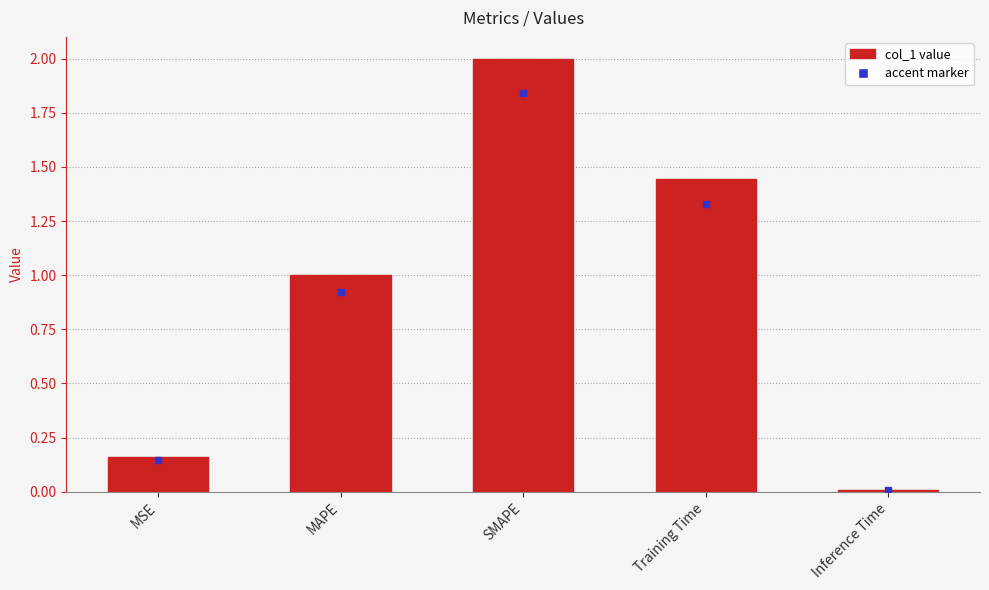

Rank the categories by value from lowest to highest.

Inference Time, MSE, MAPE, Training Time, SMAPE